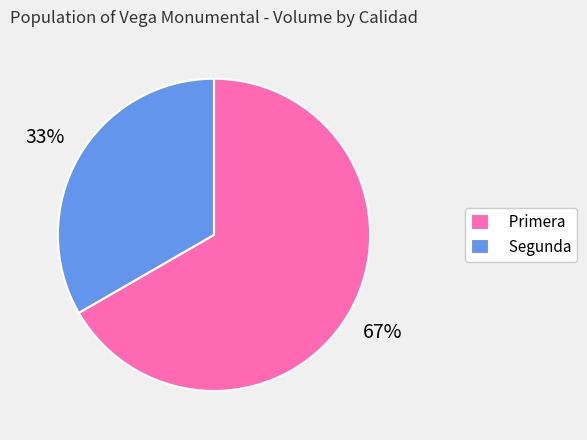

The Primera slice represents 81% of the pie. True or false?

False